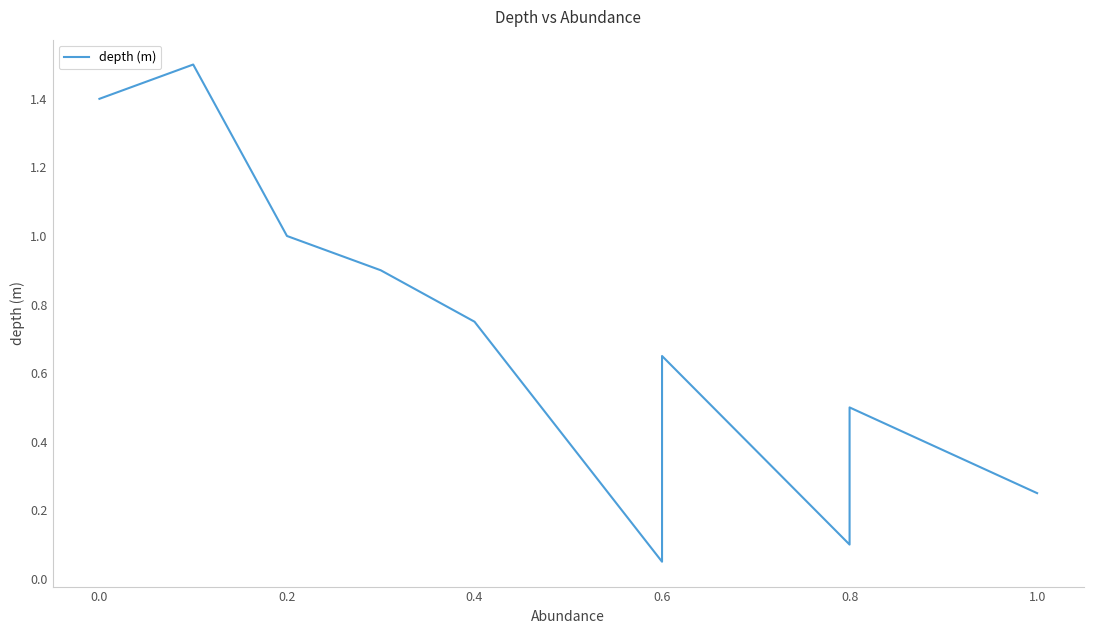

The value at 0.8 is 0.8. True or false?

False